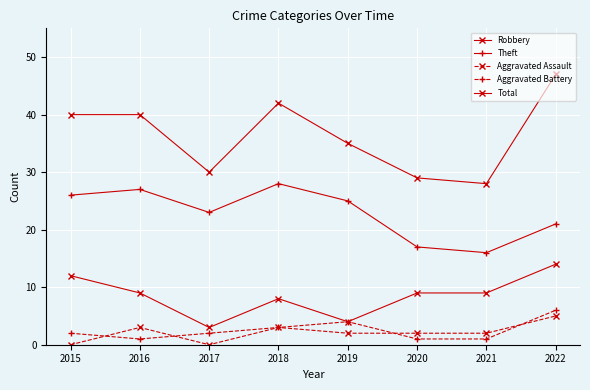

What is the value of the Theft point at the 1st from the left?

26